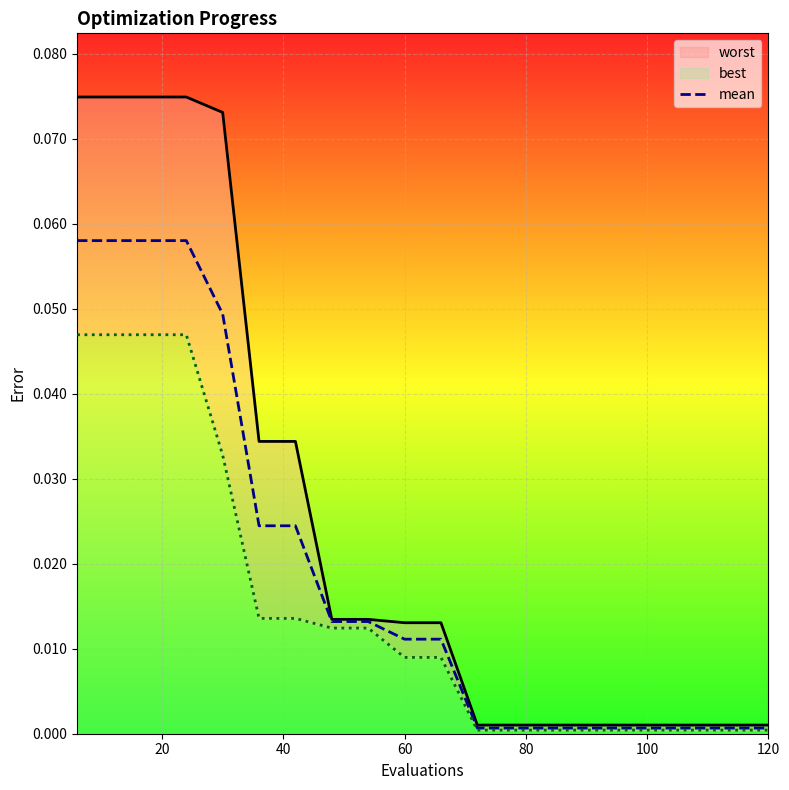

Rank the series at 40 from highest to lowest value.

worst, mean, best